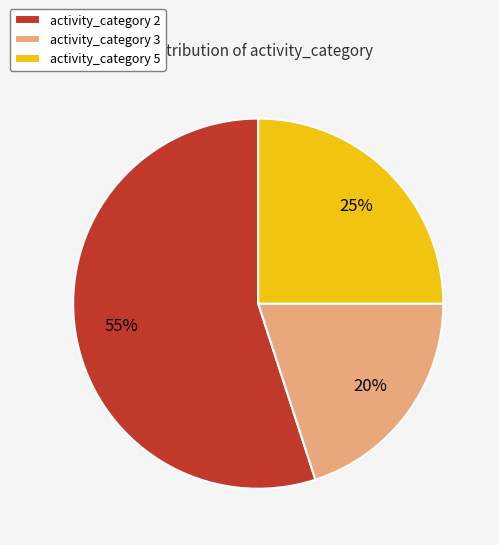

How many slices are in this pie chart?

3